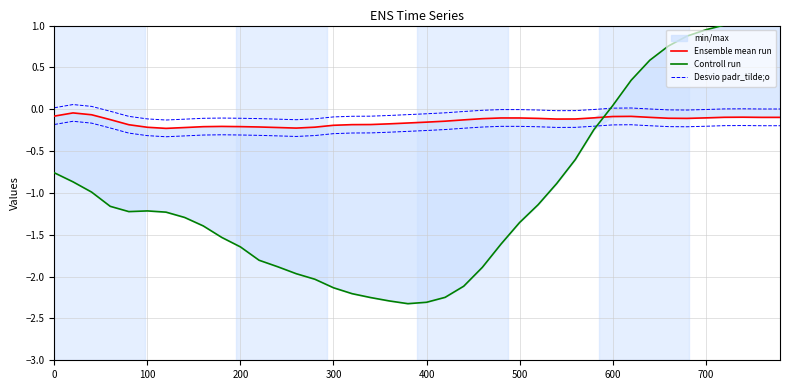

The Desvio padr_tilde;o series shows 0.0 at 37. True or false?

False